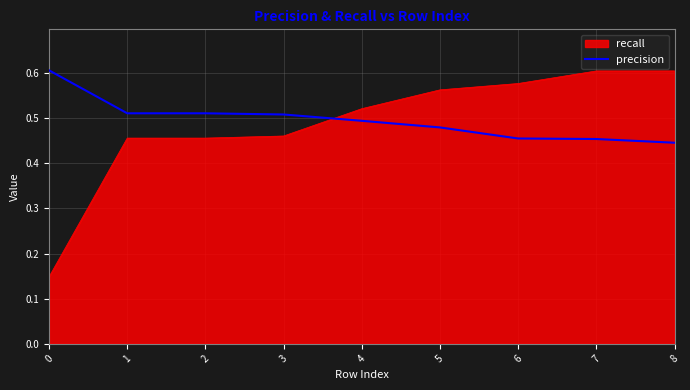

How many lines are shown in the chart?

2